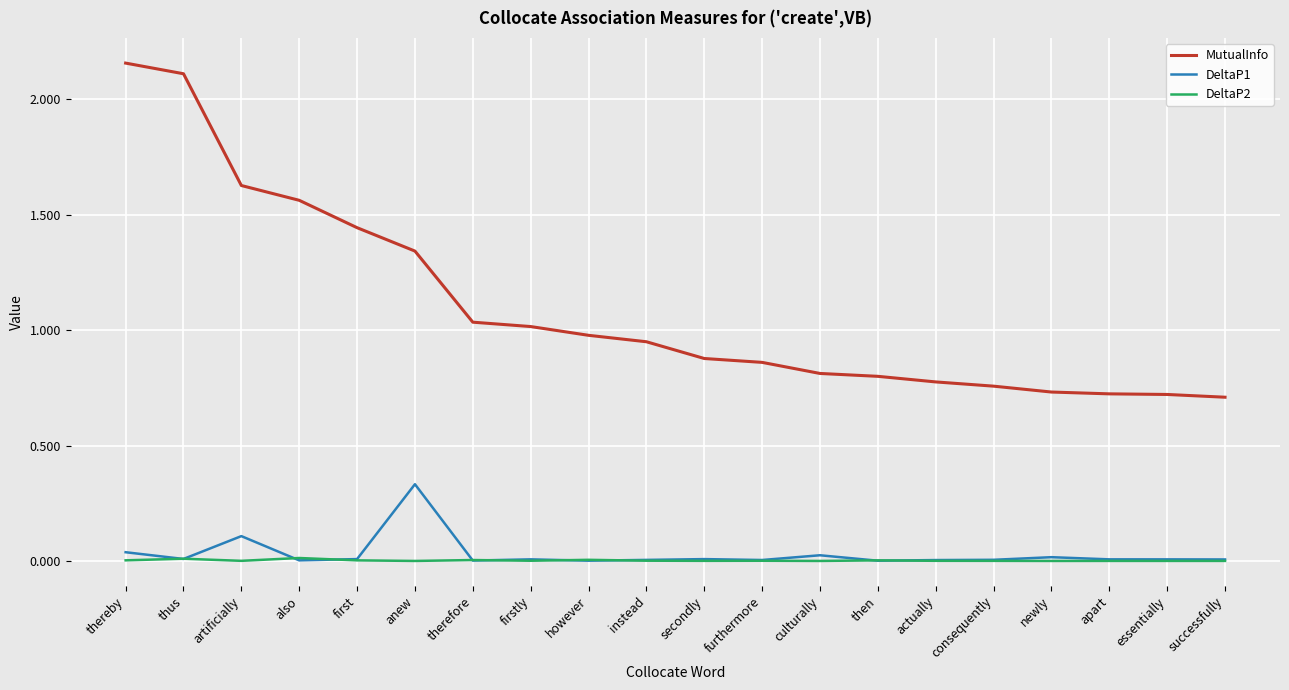

Which category has the highest value in the DeltaP1 series?

anew